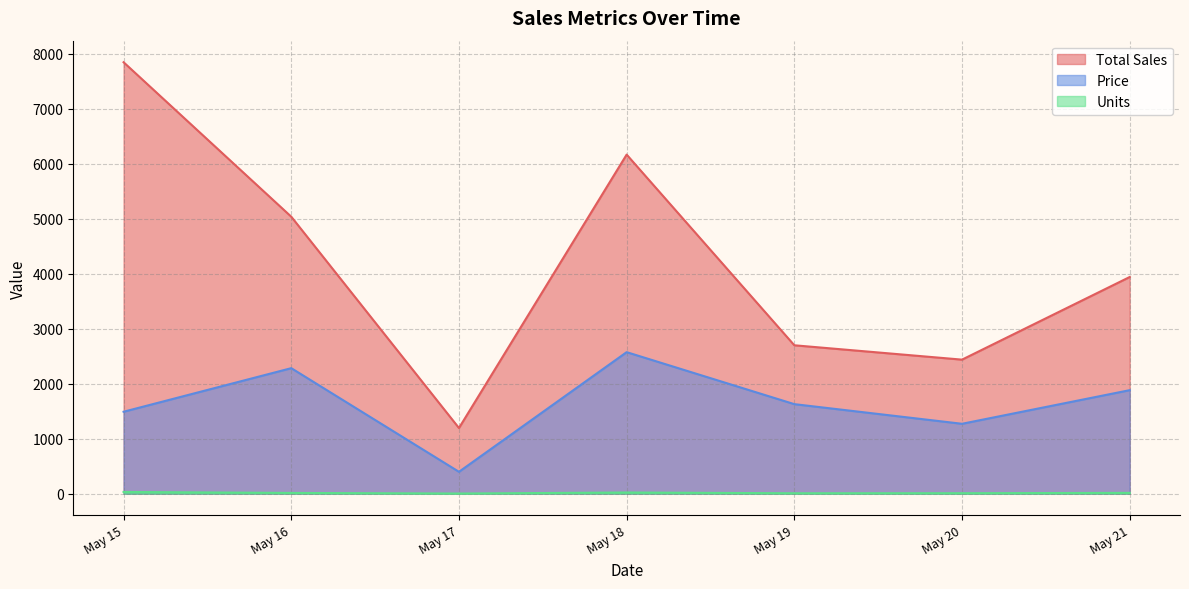

Which series has the largest range (max minus min)?

Total Sales